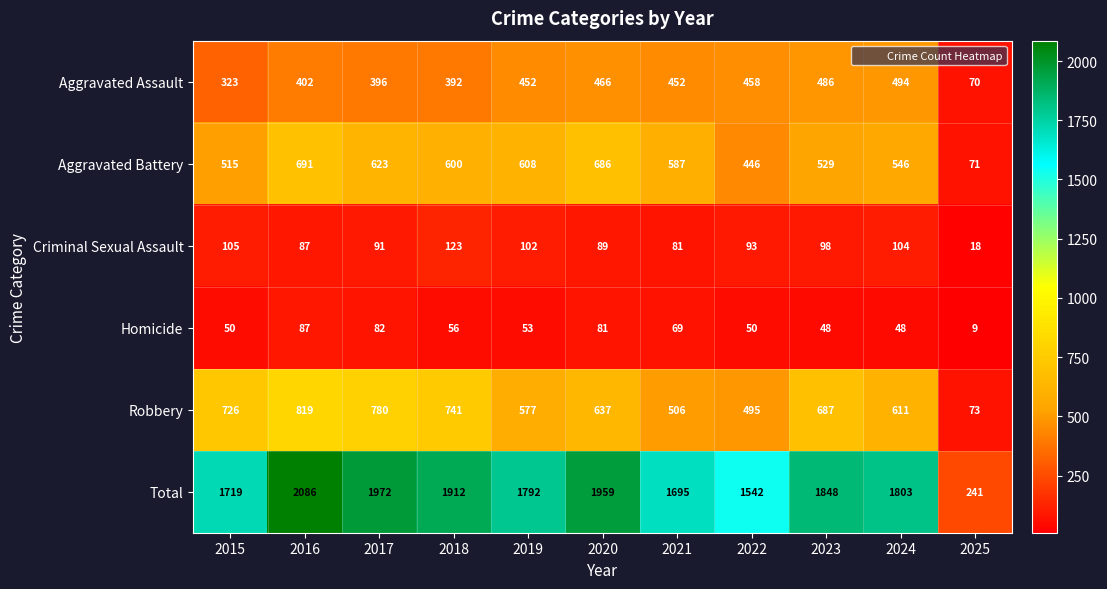

The Aggravated Battery series shows 195 at 2016. True or false?

False